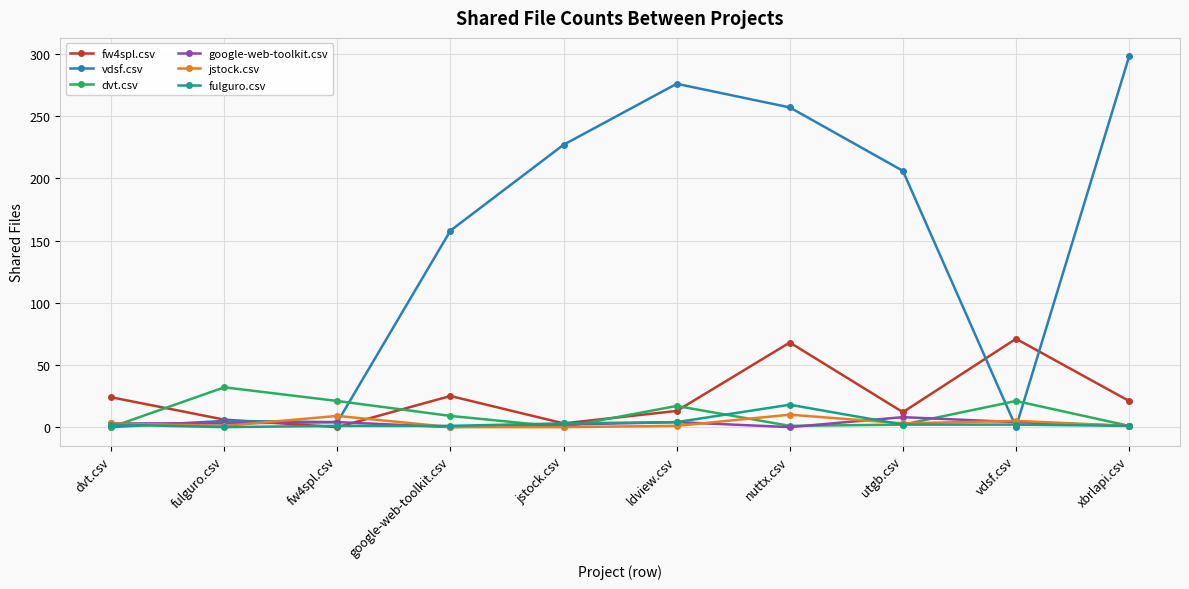

How many interior local valleys does the fw4spl.csv series have?

3